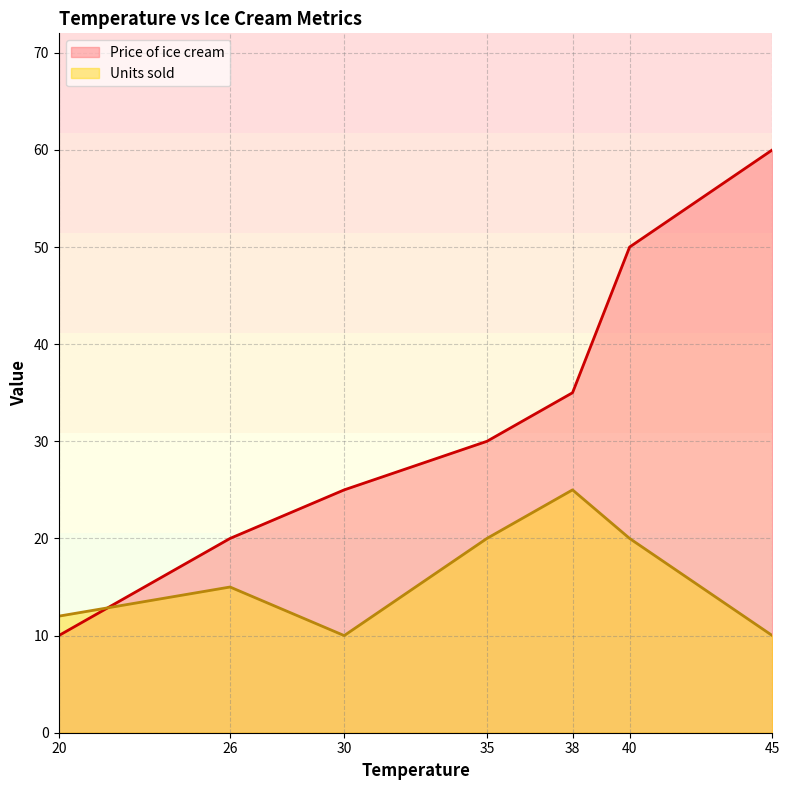

How many values in the Units sold series exceed 15?

3